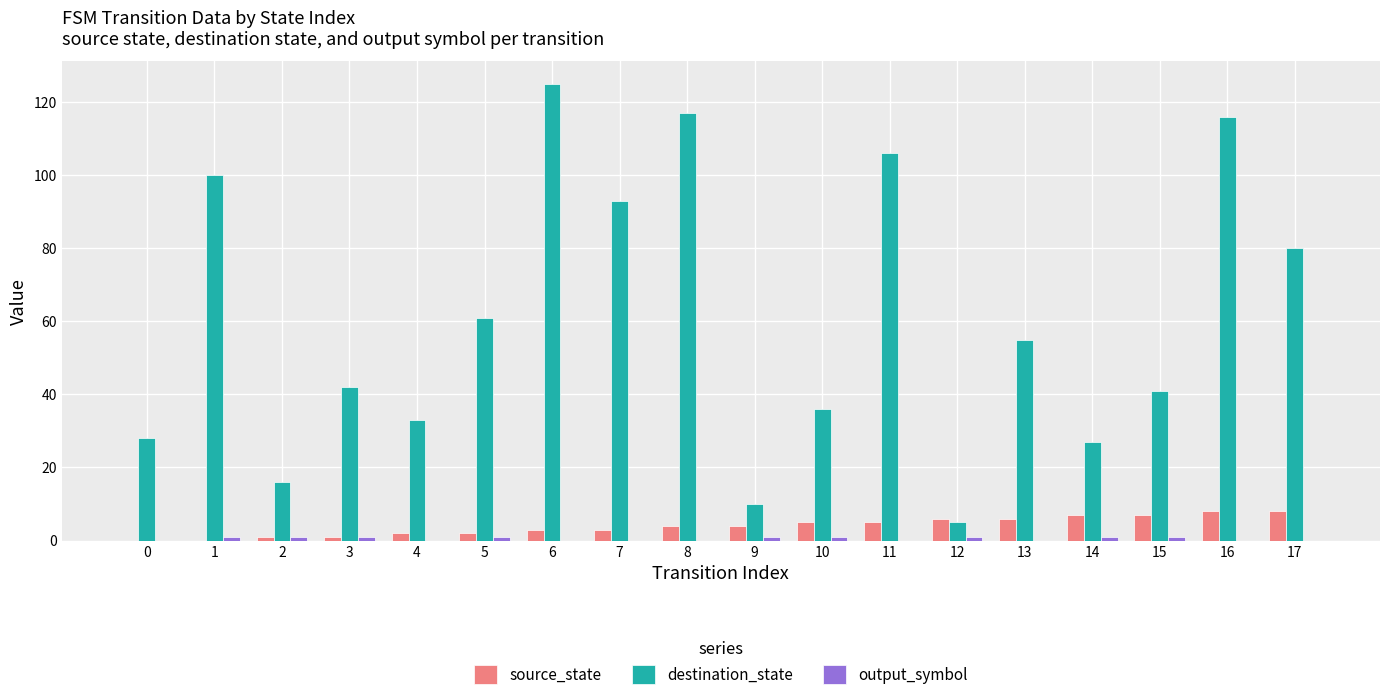

What is the maximum value shown in the chart?

125